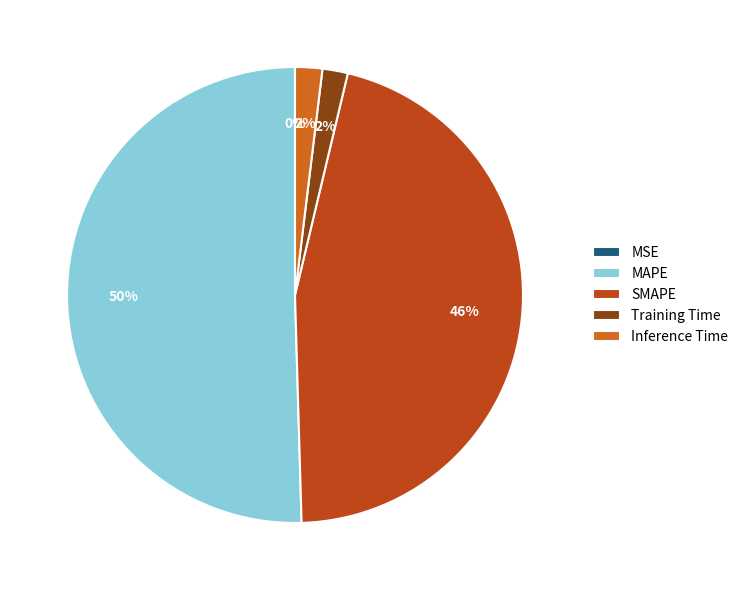

How many segments does this pie chart have?

5